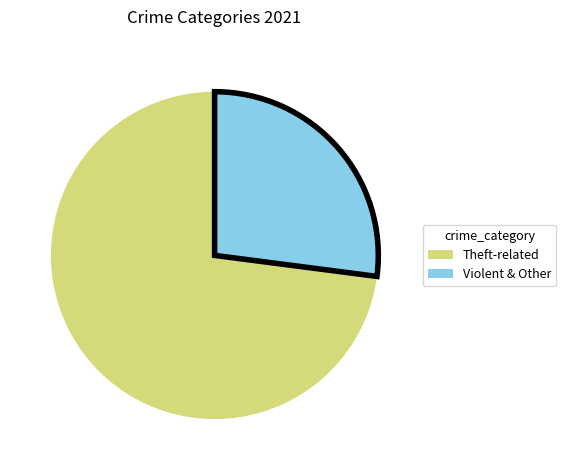

Does any single category account for the majority?

Yes